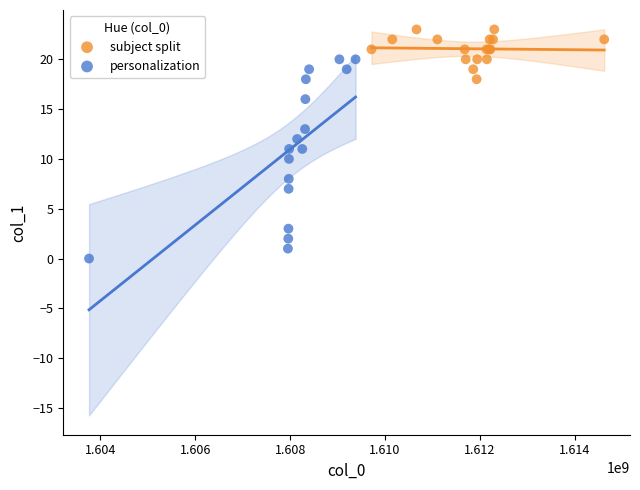

Which series contains the highest Y value?

subject split